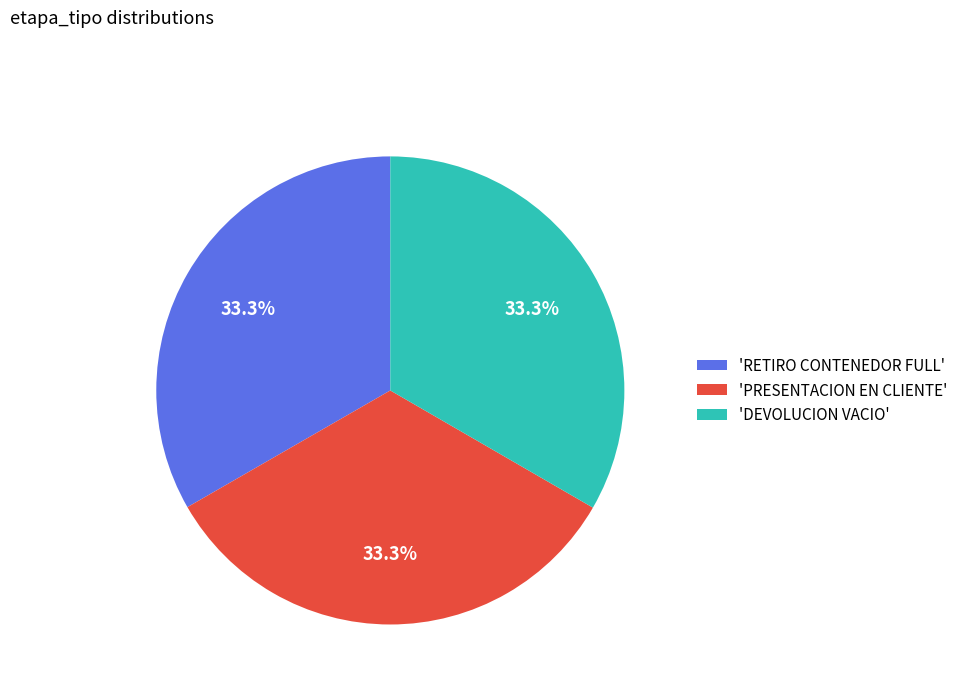

How many segments does this pie chart have?

3